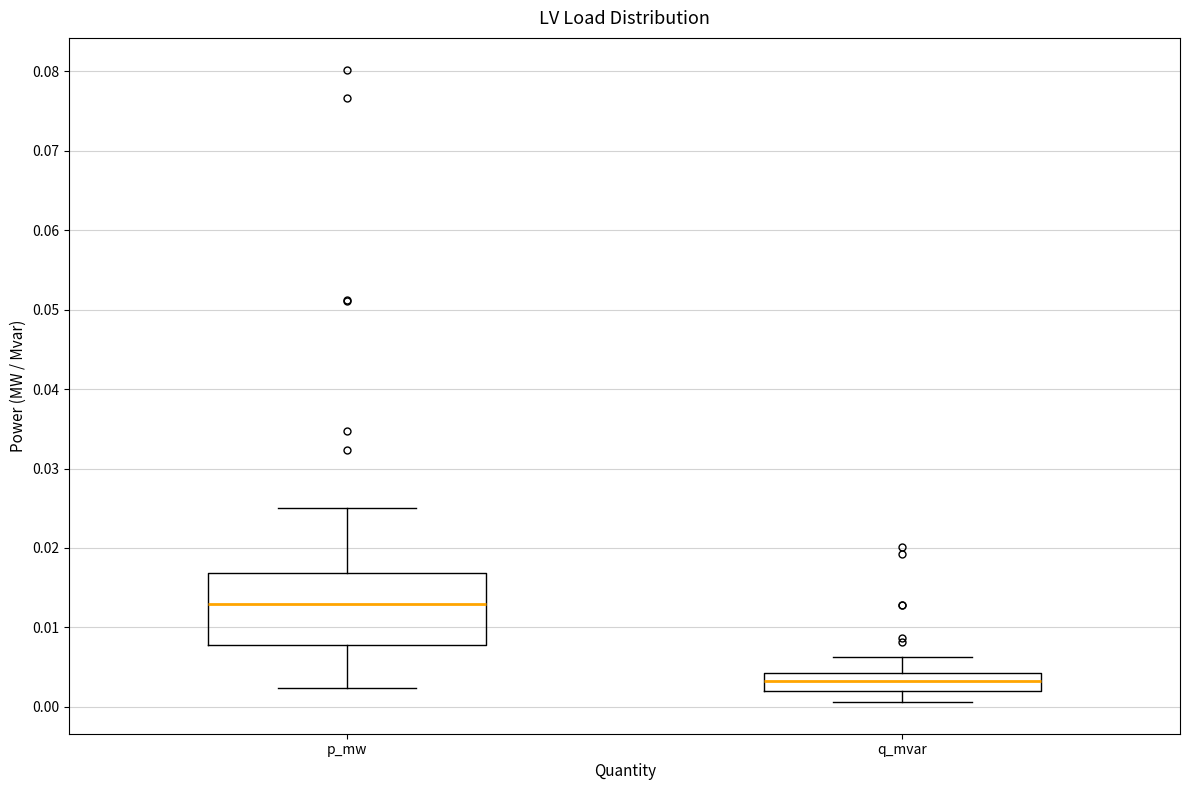

Which box's median line is the highest?

p_mw